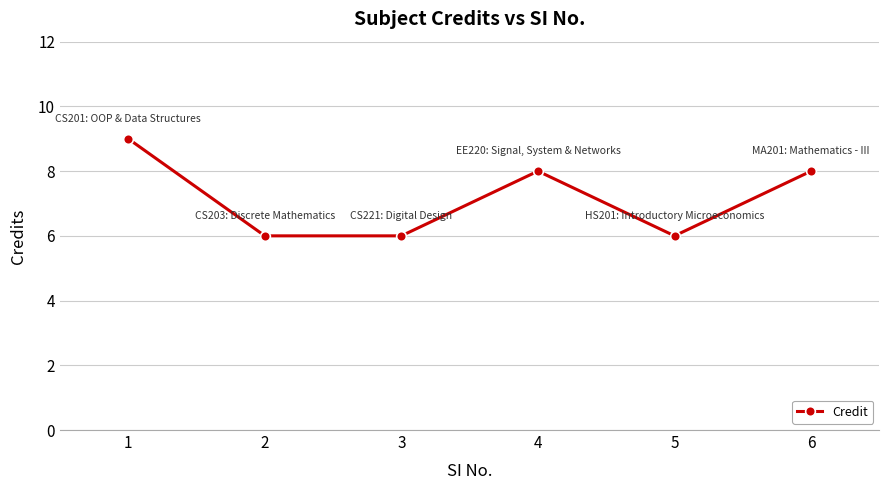

What is the greatest value displayed?

9